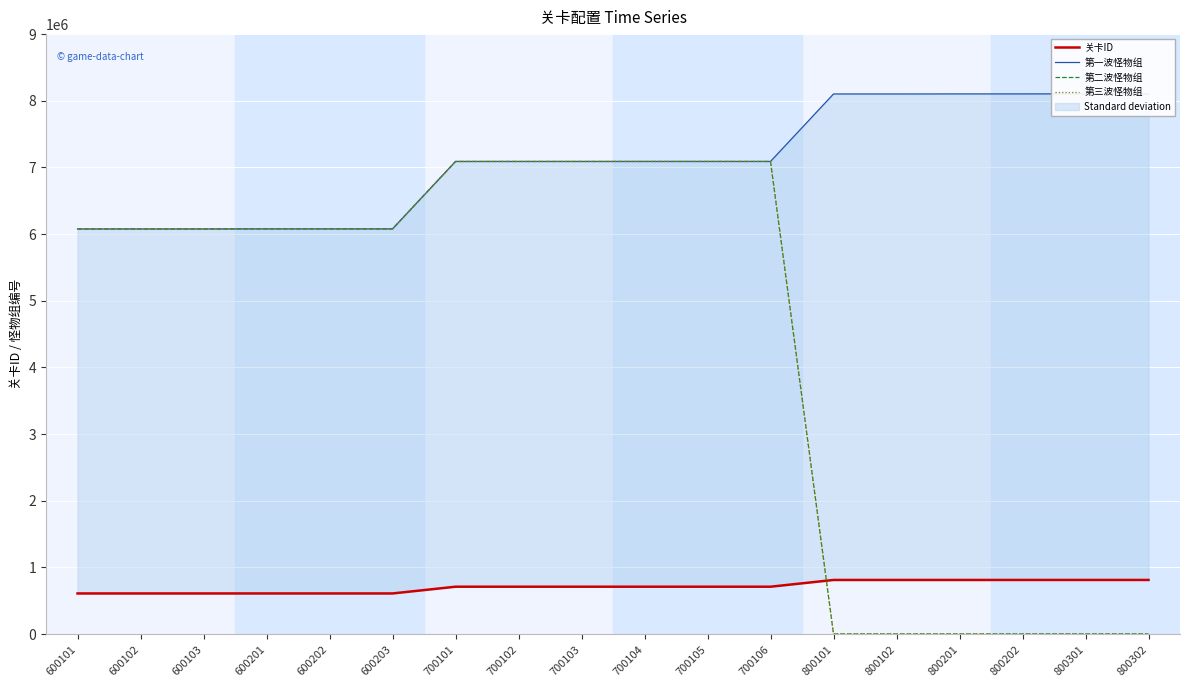

True or false: 第二波怪物组 has more than 1 points higher than both neighbors.

False